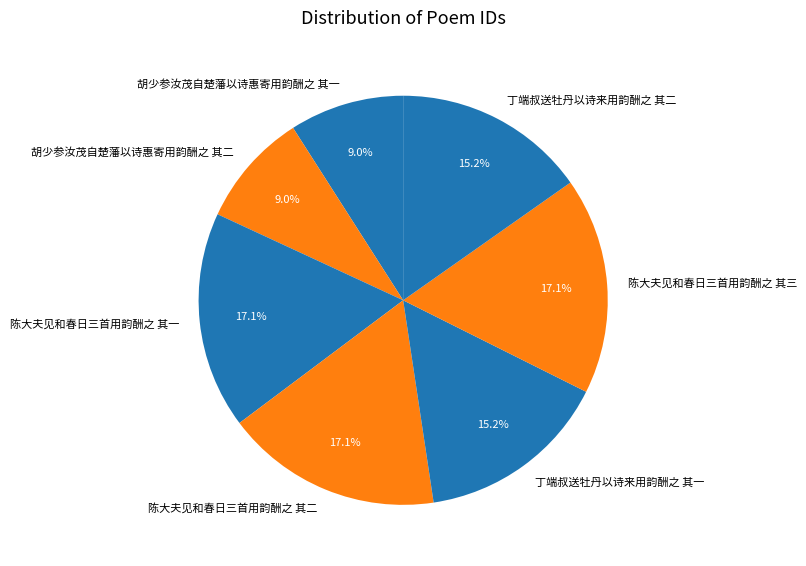

To the nearest percent, what is the difference between the largest and smallest slice percentages?

8%